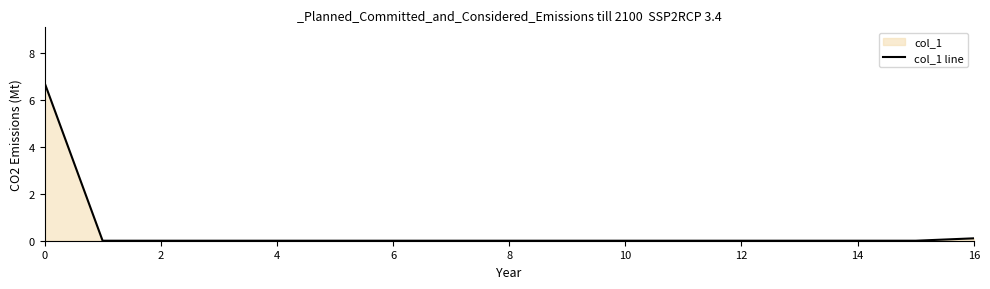

What is the maximum value shown in the chart?

6.8